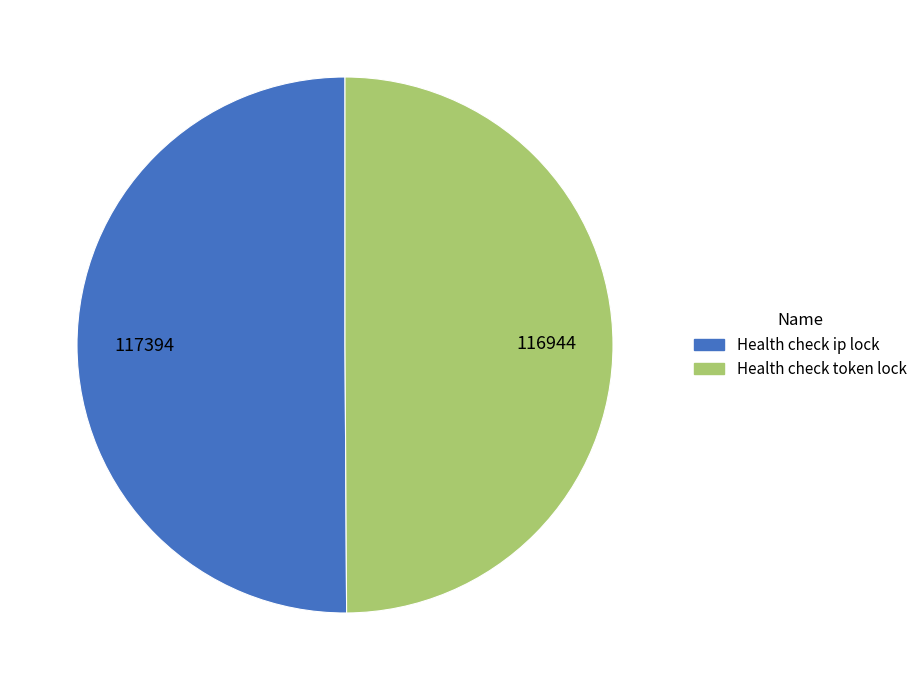

The Health check token lock slice represents 50% of the pie. True or false?

True